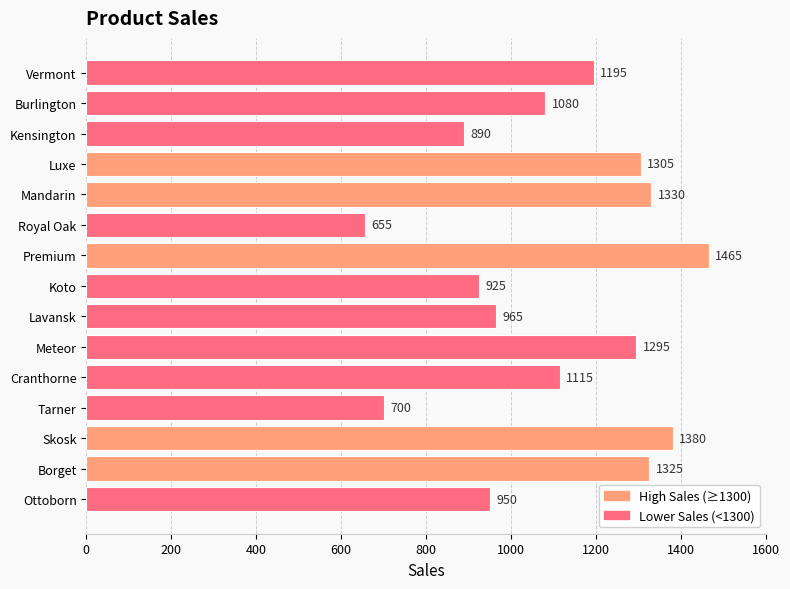

Are the bars horizontal?

Yes